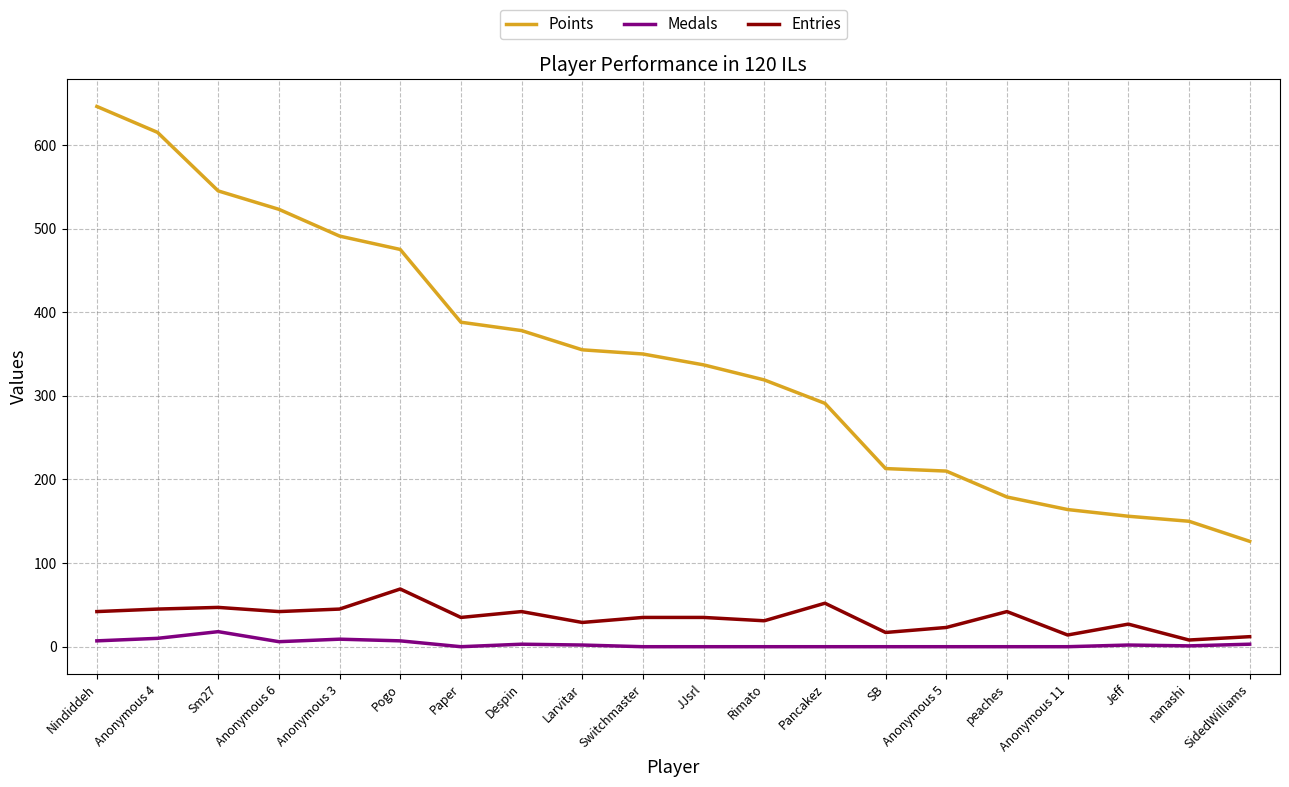

At peaches, list the series in order from largest to smallest.

Points, Entries, Medals